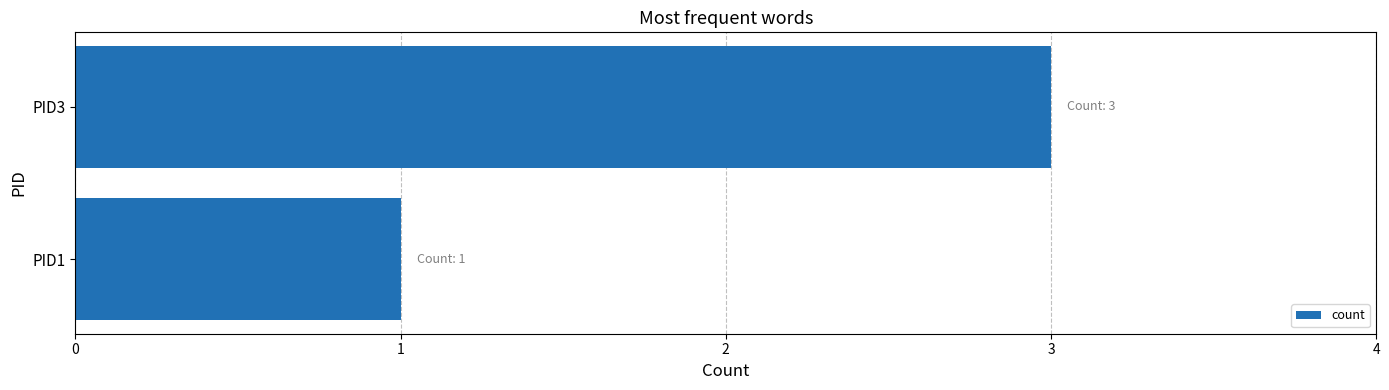

List the labels in order of value, largest first.

PID3, PID1